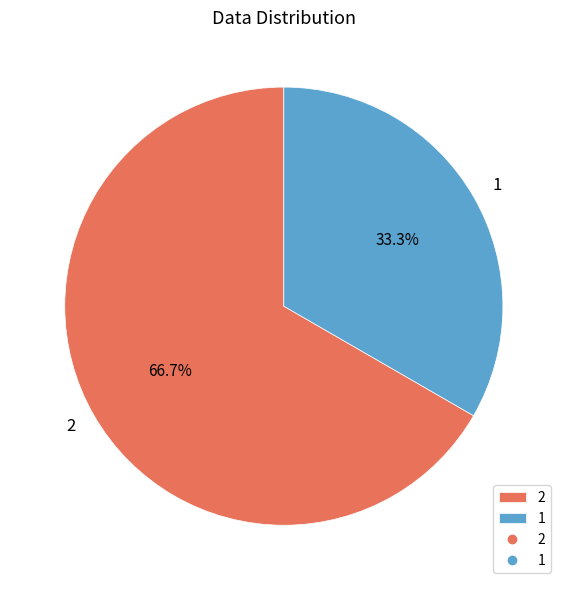

What percentage is the 2 slice, to the nearest percent?

67%